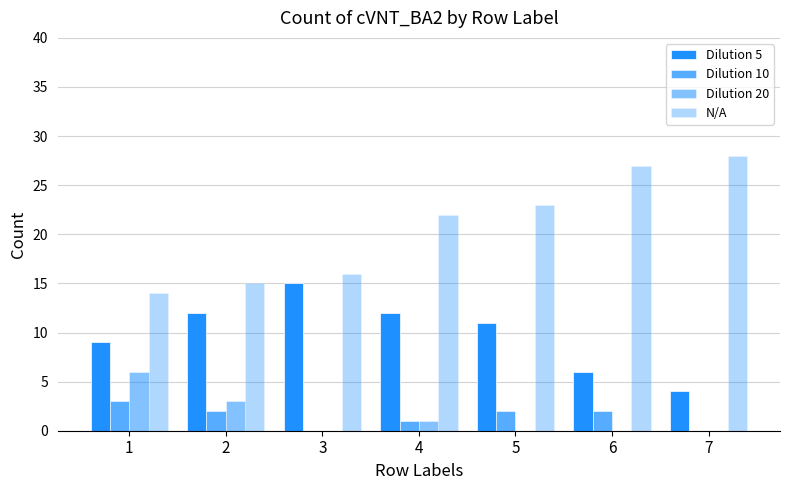

What is the difference between the maximum and second lowest values in the Dilution 5 series?

9